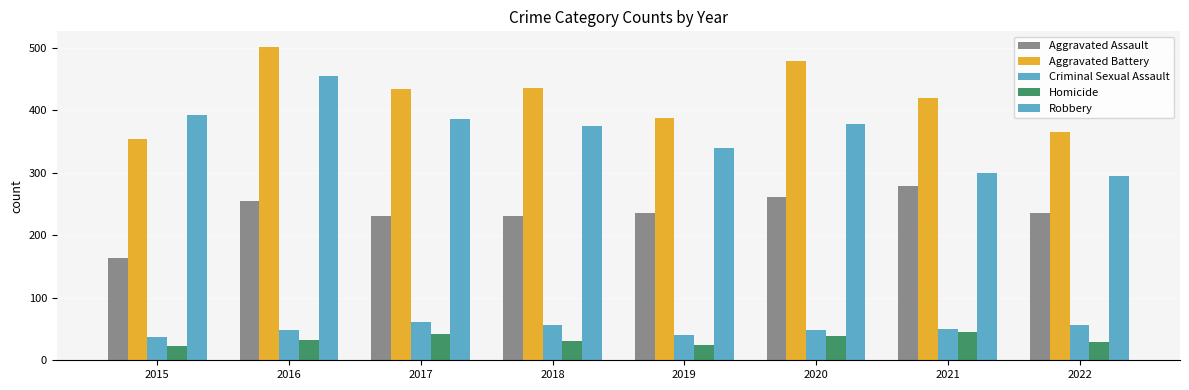

How many groups of bars are there?

8